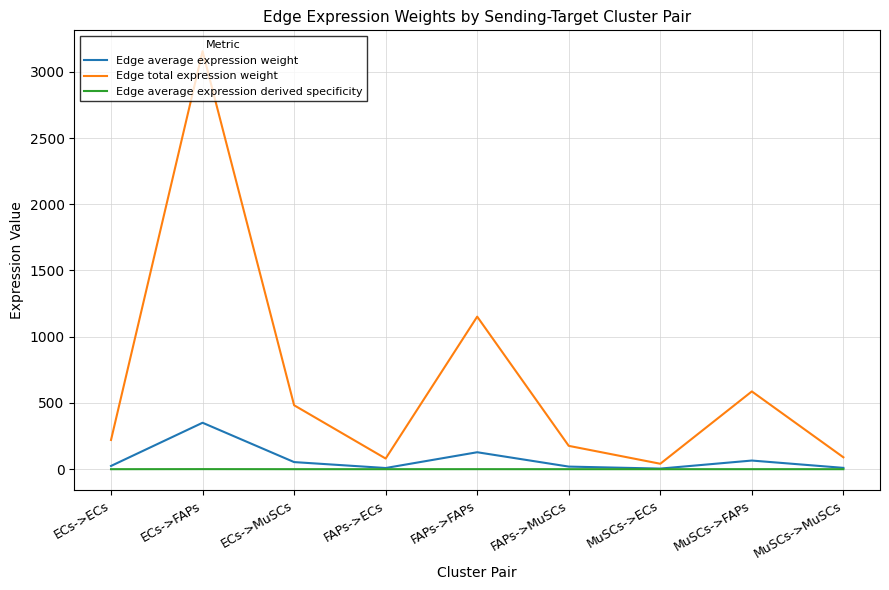

List the series in order of their peak value, highest first.

Edge total expression weight, Edge average expression weight, Edge average expression derived specificity